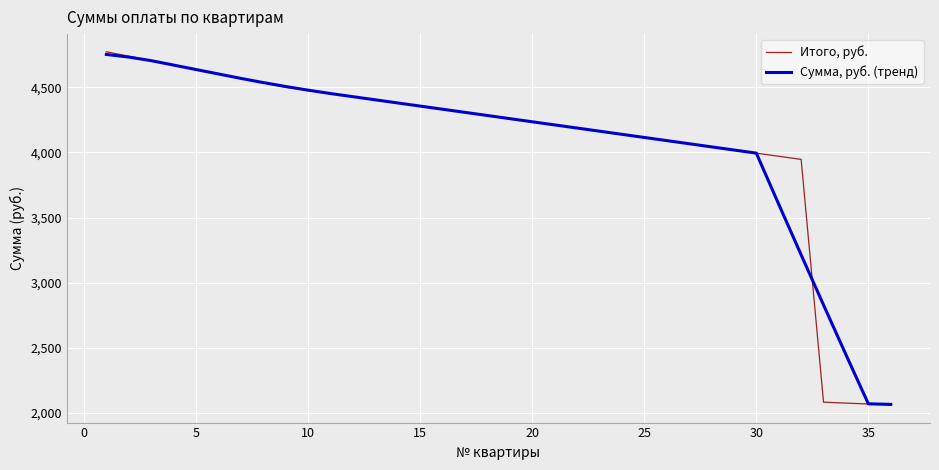

List the series in order of their overall mean, lowest first.

Итого, руб., Сумма, руб. (тренд)